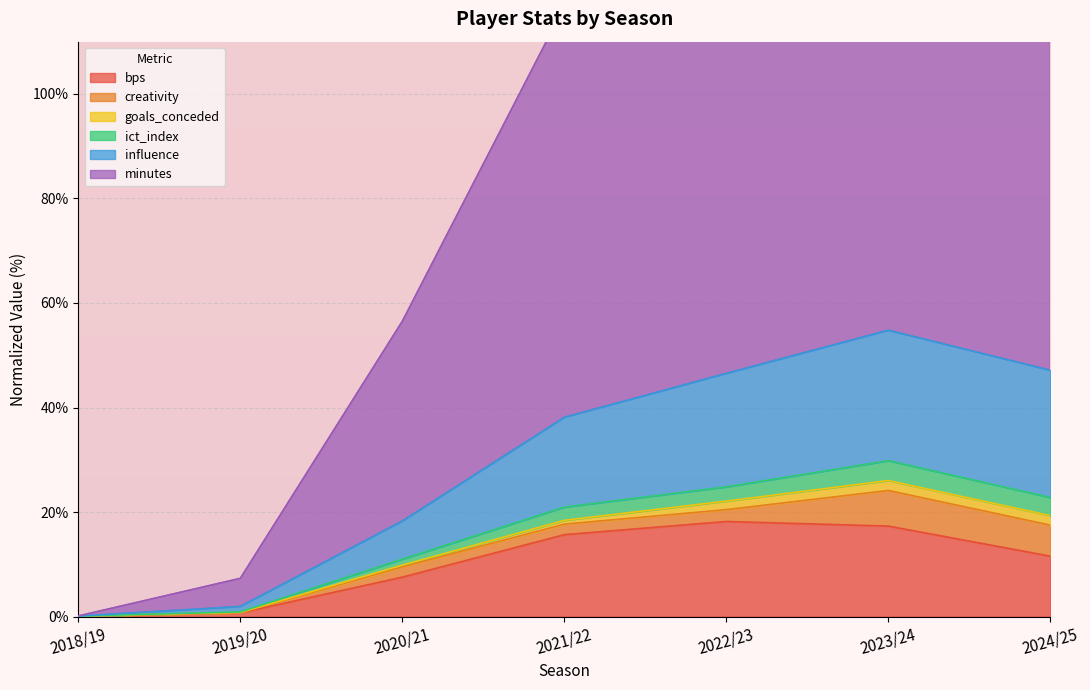

What is the value of the bps point at the 3rd from the left?

7.5